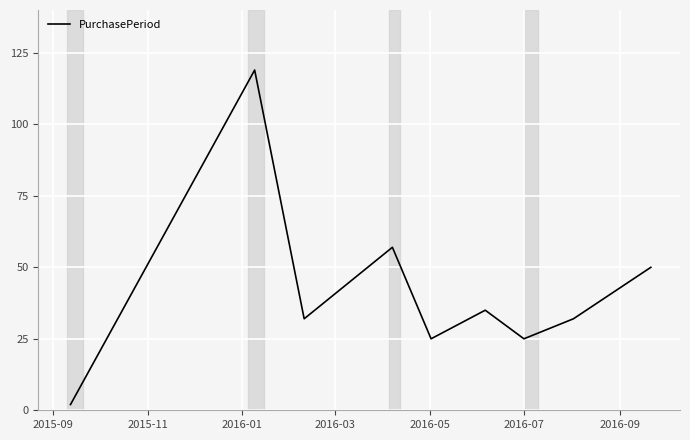

What is the difference between the maximum and minimum values?

117